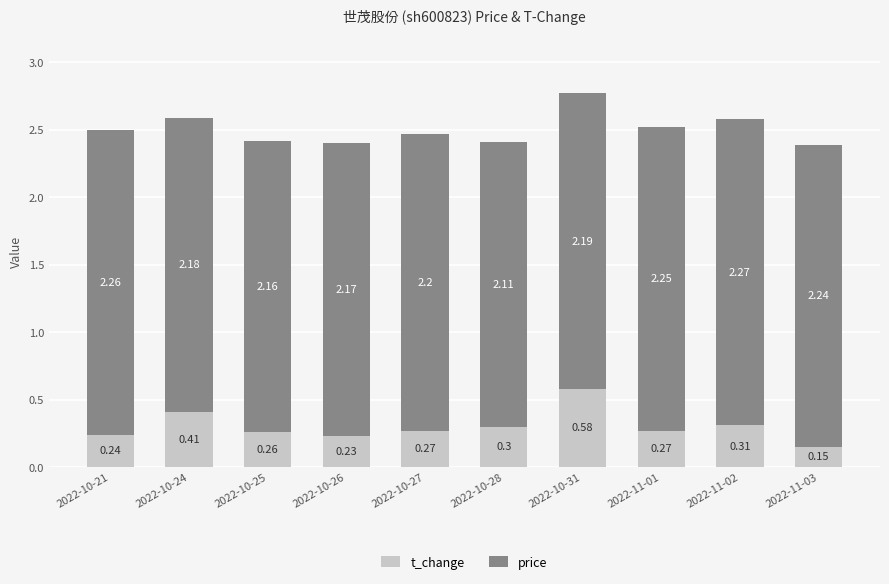

What is the total value across all series at 2022-11-01?

2.5